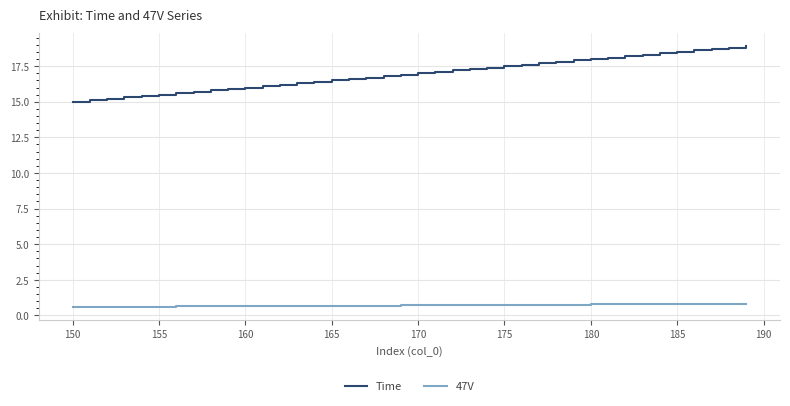

What is the minimum value for 47V?

0.6